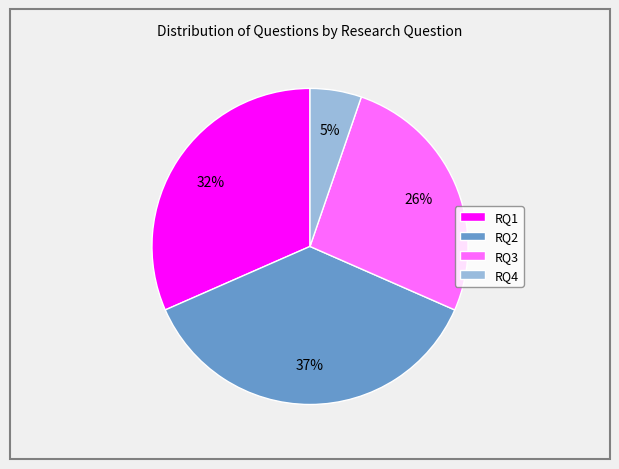

Which category has the biggest portion of the pie?

RQ2